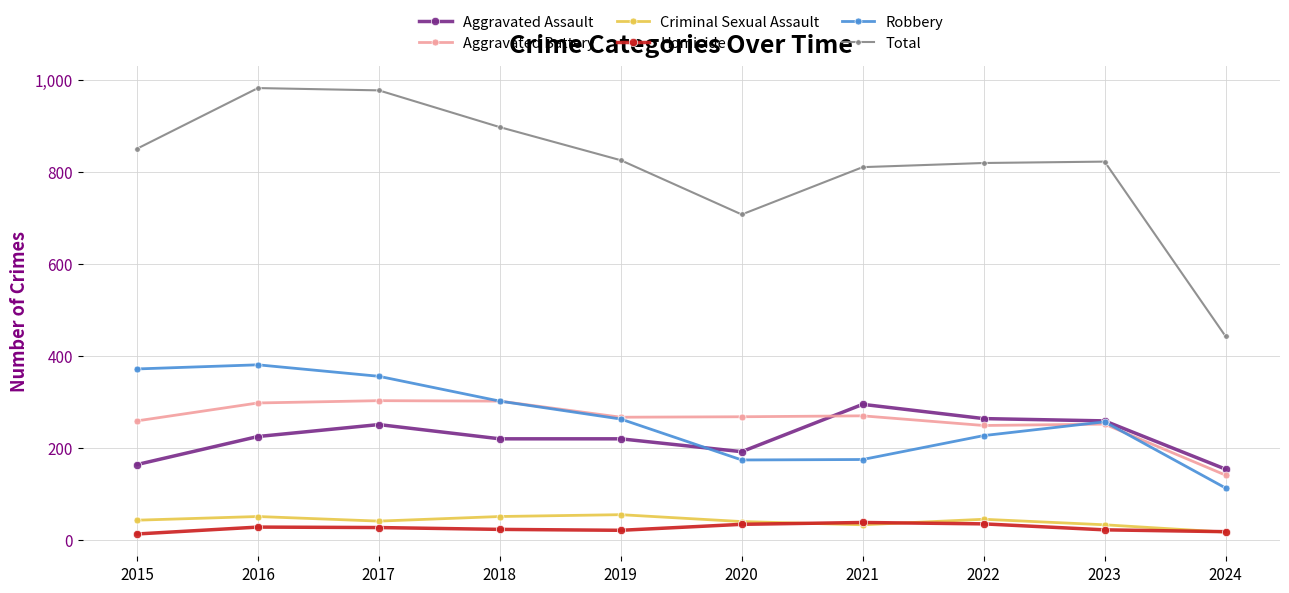

What is the approximate value of Criminal Sexual Assault at 2018, to the nearest 10?

50